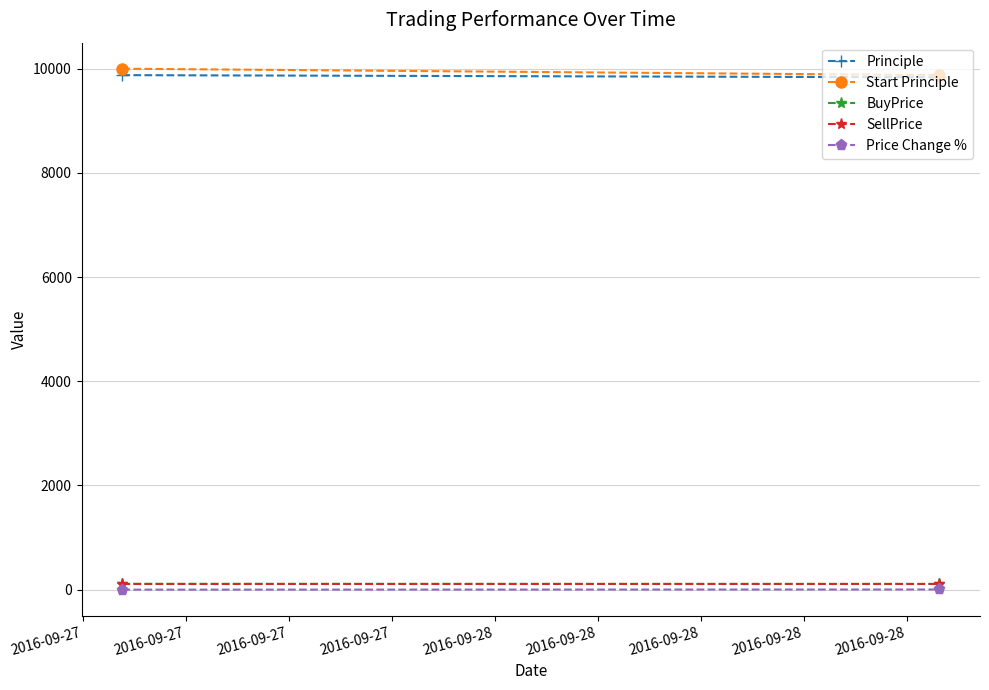

Which series has the widest spread of values?

Start Principle